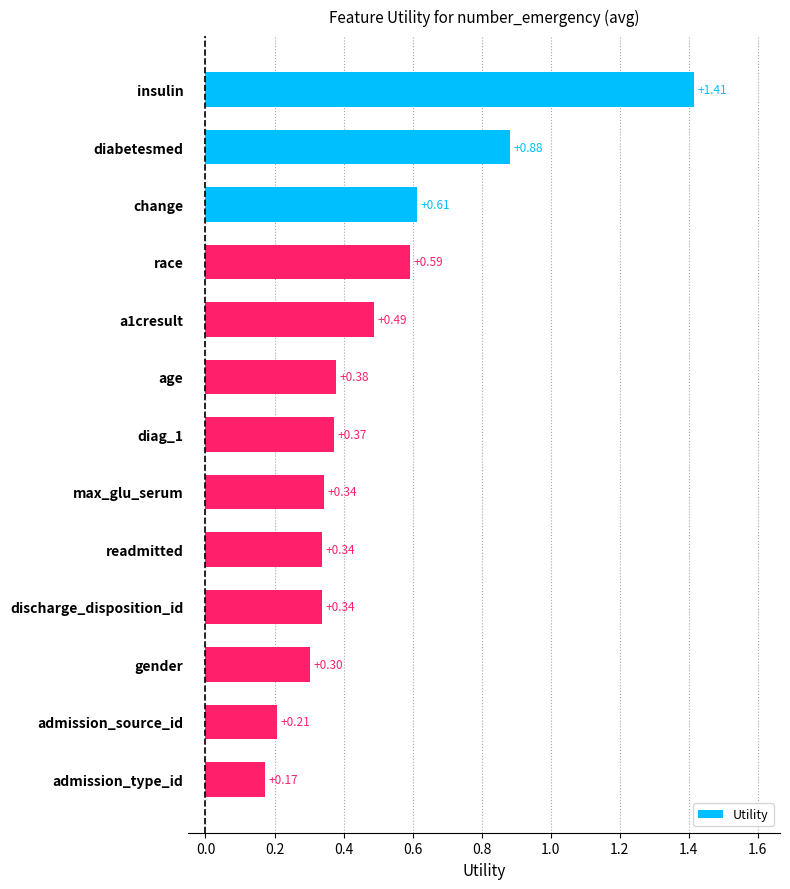

Count the number of categories in the chart.

13